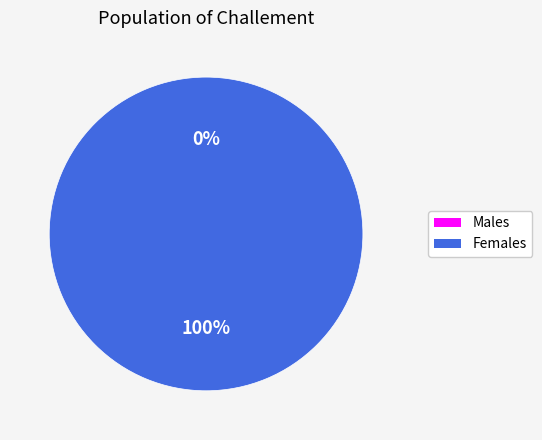

Is there a majority slice in this chart?

Yes